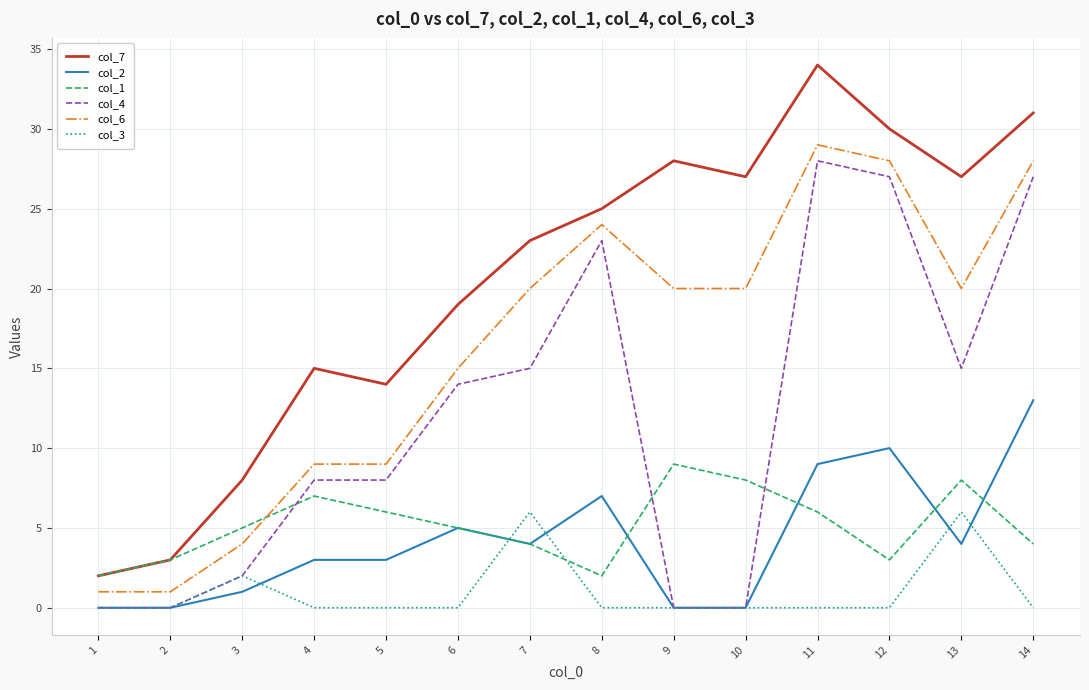

True or false: col_4 has a value of 16 at 2.

False